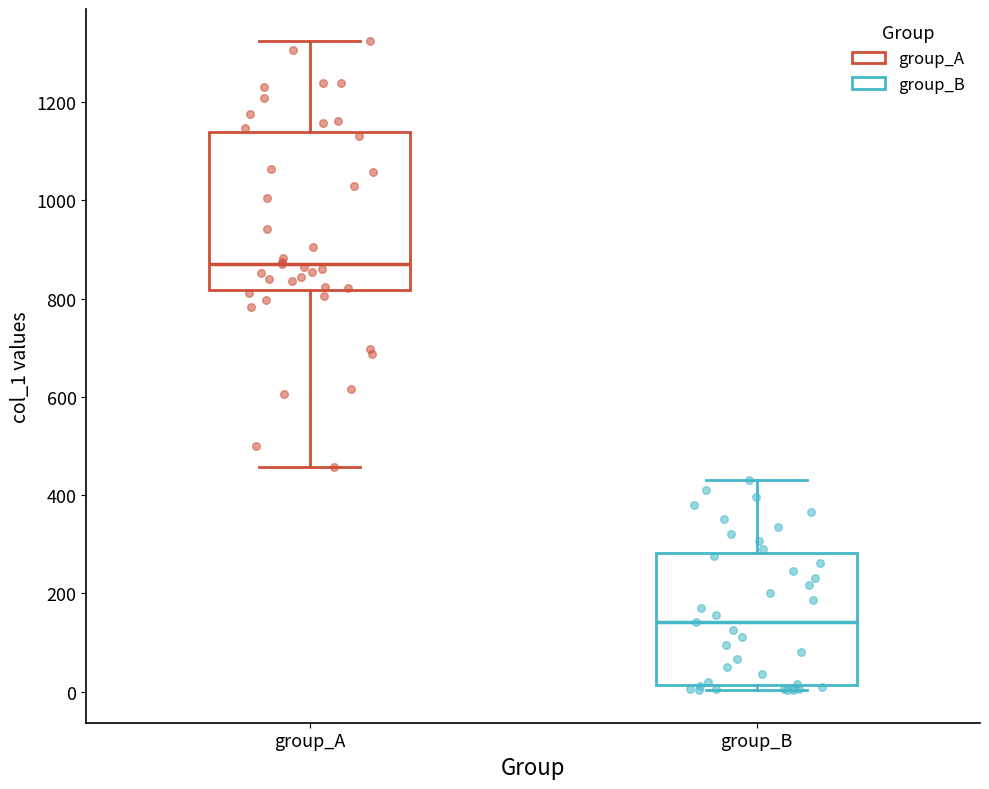

Comparing the boxes themselves (not the whiskers), which one is the tallest?

group_A